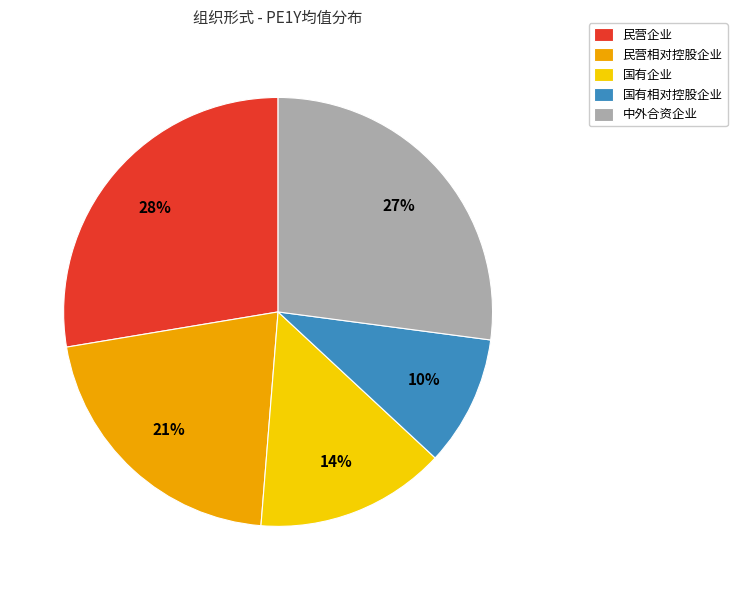

Which slice is the largest?

民营企业